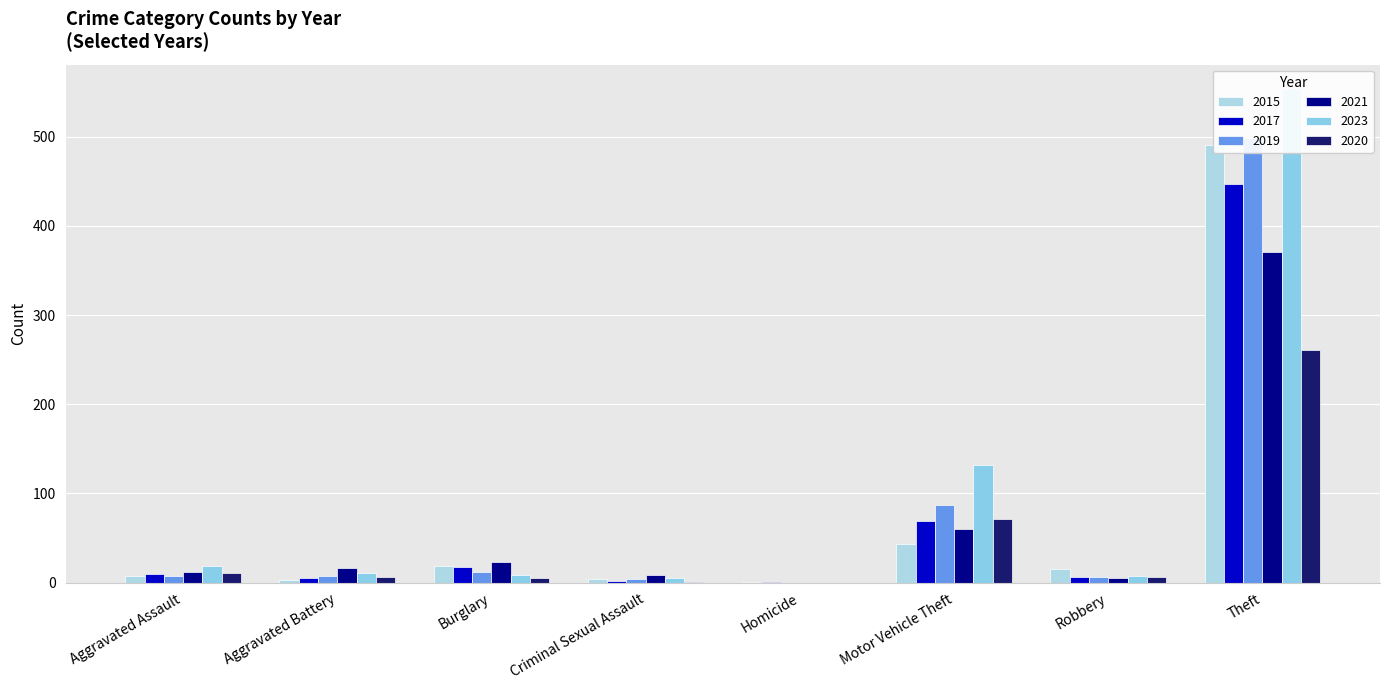

Rank the series by their maximum value, from highest to lowest.

2023, 2019, 2015, 2017, 2021, 2020